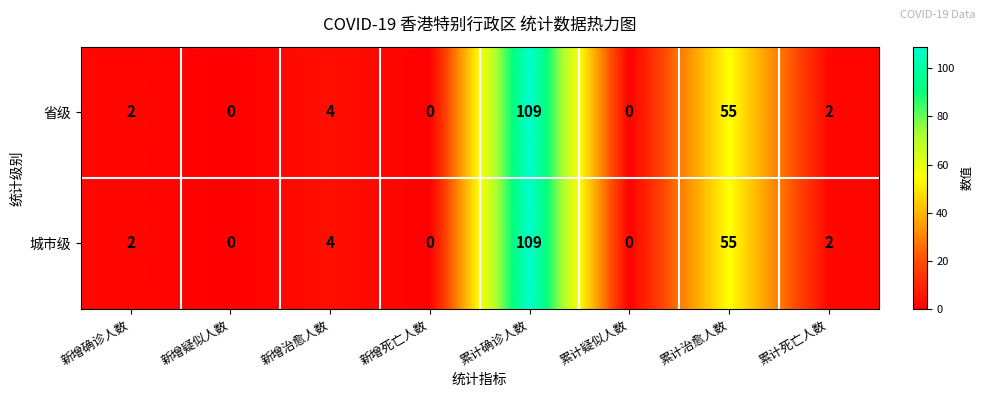

How many categories are shown in the chart?

8